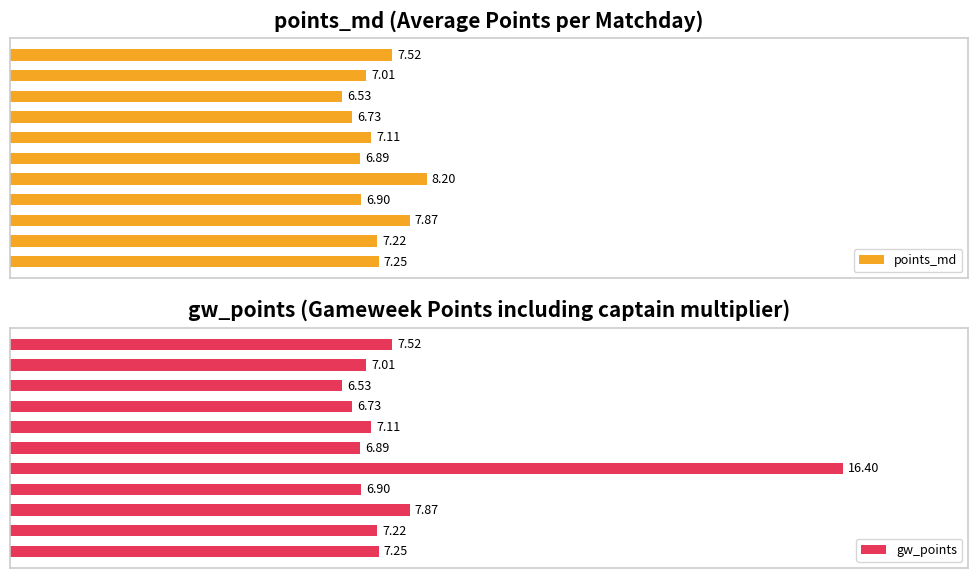

What is the difference between the maximum and minimum values in the points_md series?

1.7